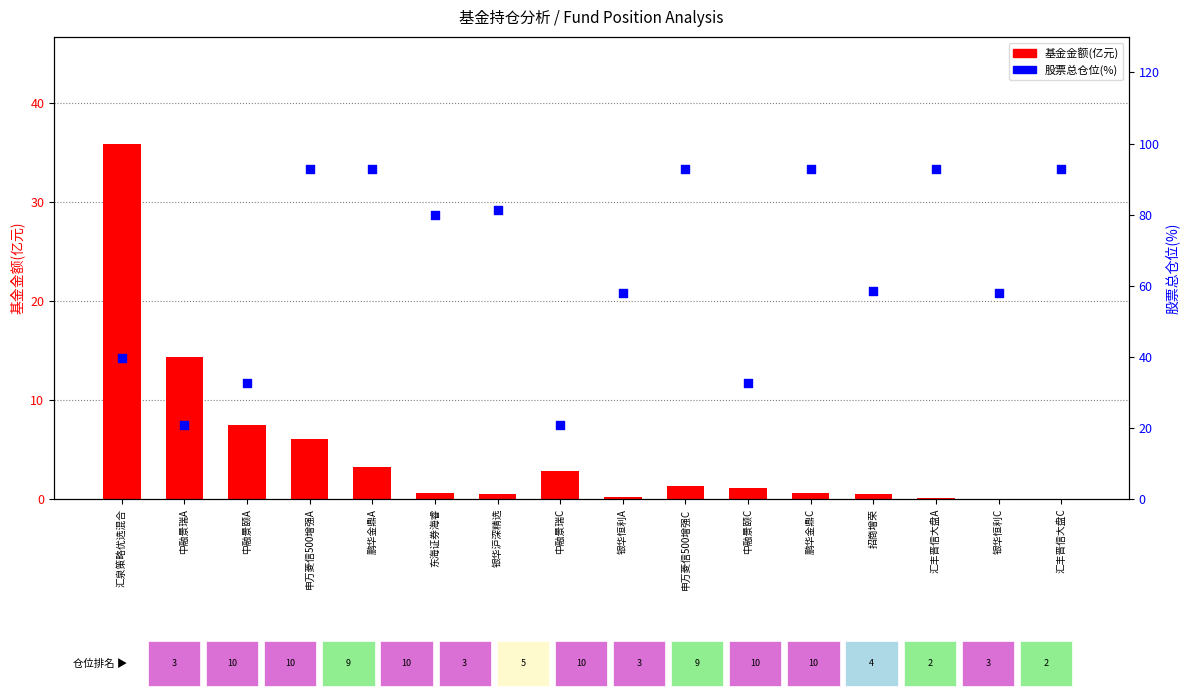

What are all the series names shown in the legend?

基金金额(亿元), 股票总仓位(%)